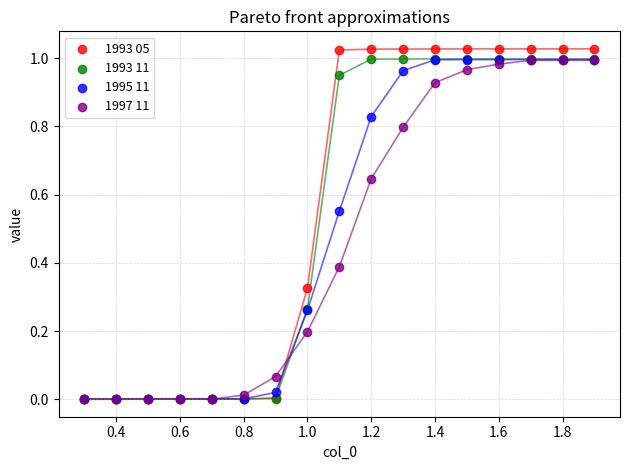

What are all the series names shown in the legend?

1993 05, 1993 11, 1995 11, 1997 11